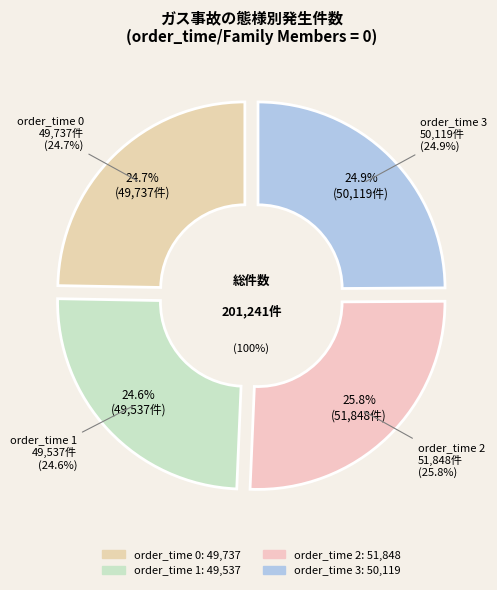

True or false: 2 accounts for 34% of the total.

False